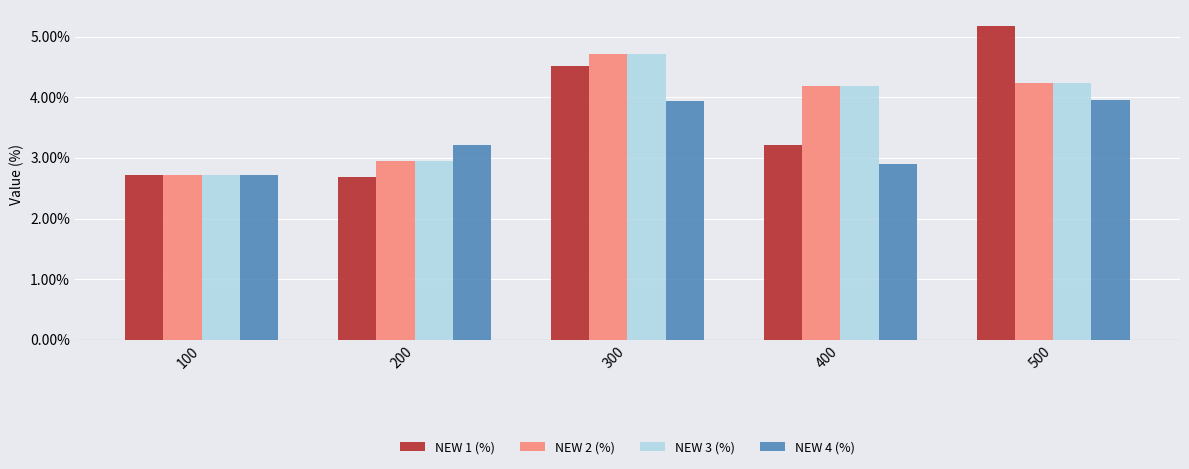

Reading left to right, transcribe all the data shown in this chart.

NEW 1 (%): 100=2.7	200=2.7	300=4.5	400=3.2	500=5.2
NEW 2 (%): 100=2.7	200=3.0	300=4.7	400=4.2	500=4.2
NEW 3 (%): 100=2.7	200=3.0	300=4.7	400=4.2	500=4.2
NEW 4 (%): 100=2.7	200=3.2	300=3.9	400=2.9	500=4.0